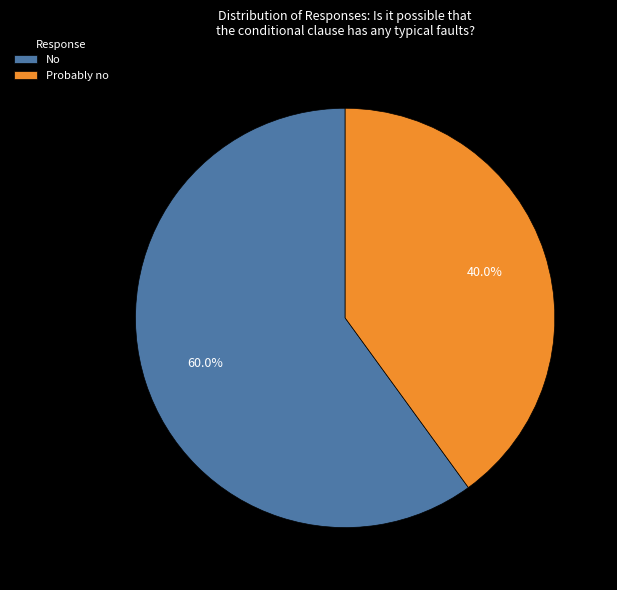

The No slice represents 60% of the pie. True or false?

True